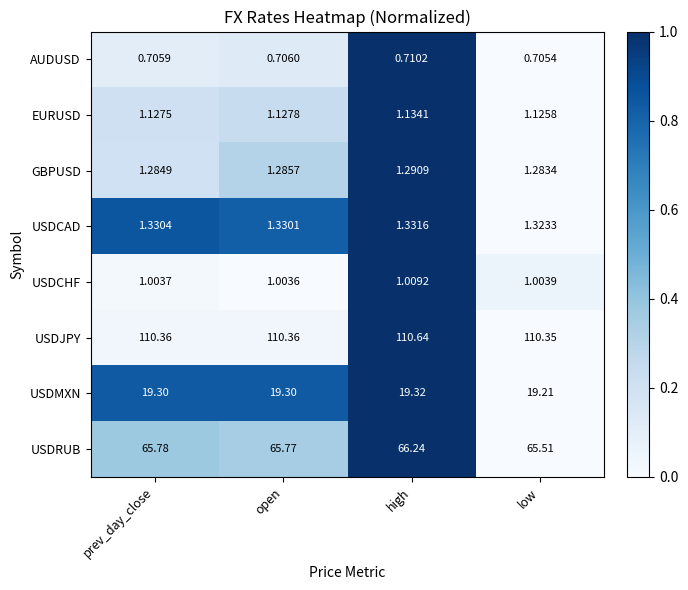

Which series has the largest range (max minus min)?

USDRUB